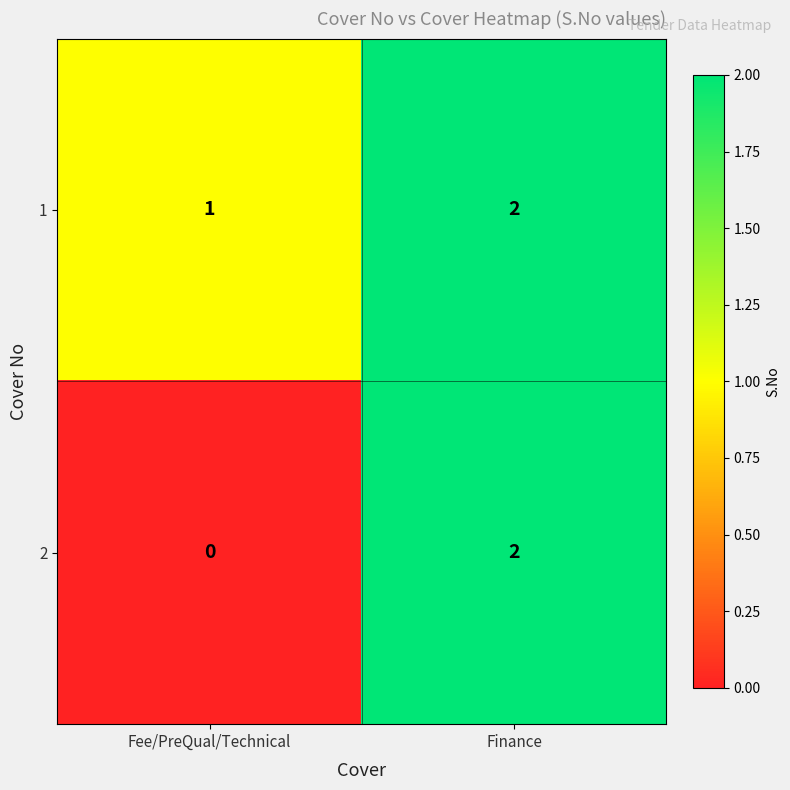

Which category has the lowest value across all series?

Fee/PreQual/Technical